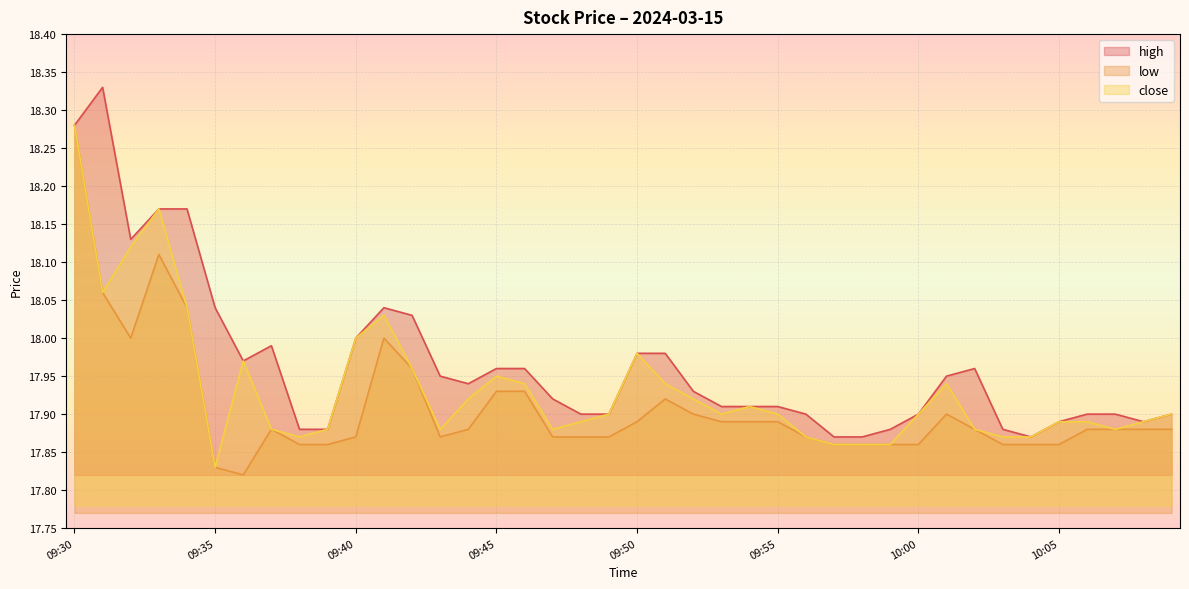

Which series changed the most between 09:54 and 10:02?

high